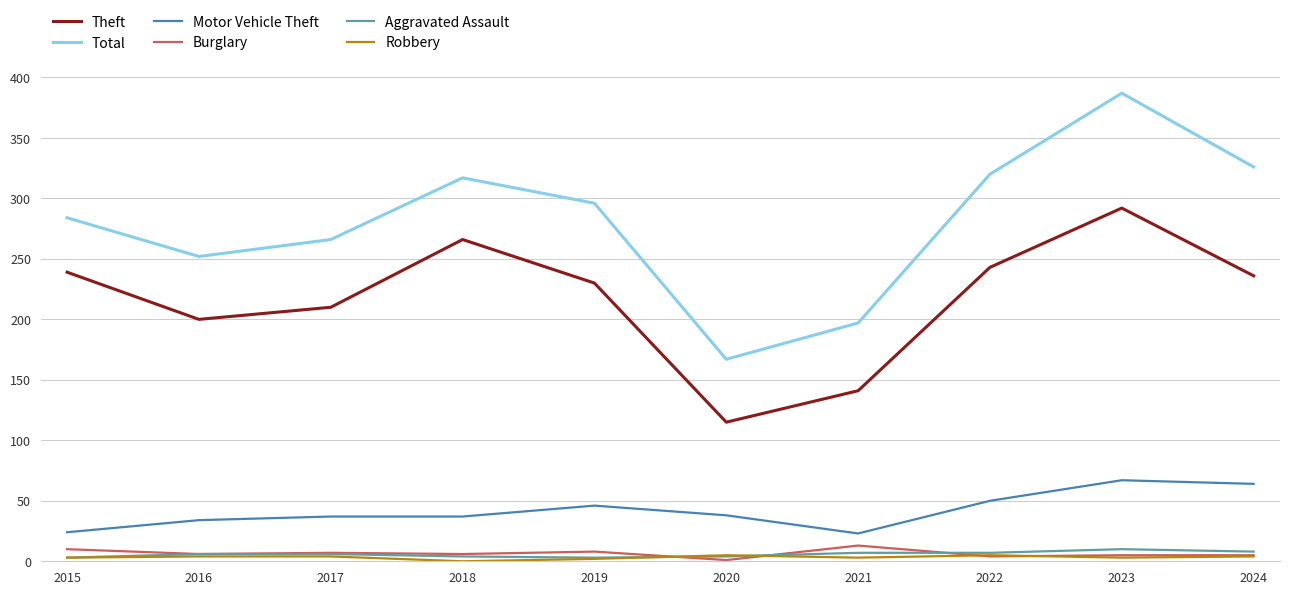

What is the sum of all Aggravated Assault values?

58